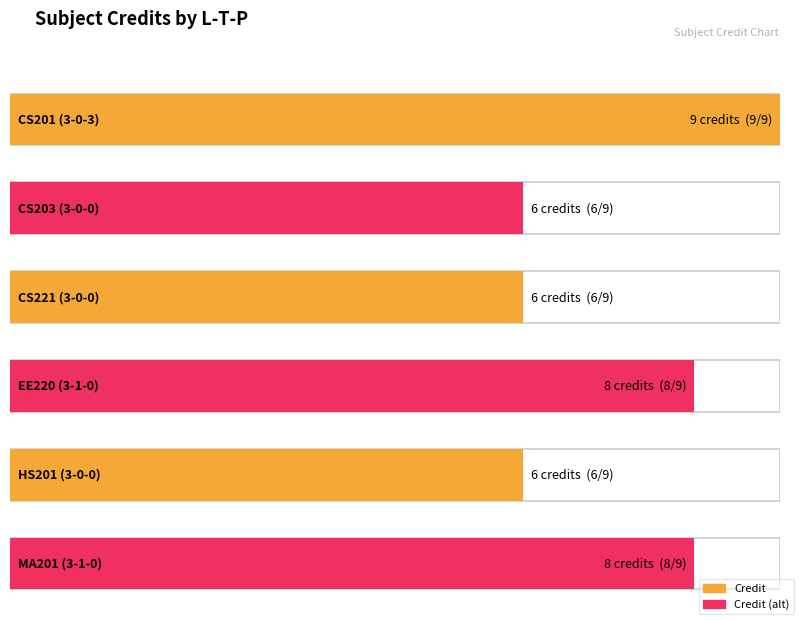

Reading left to right, transcribe all the data shown in this chart.

3-0-3=9	3-0-0=6	3-0-0=6	3-1-0=8	3-0-0=6	3-1-0=8